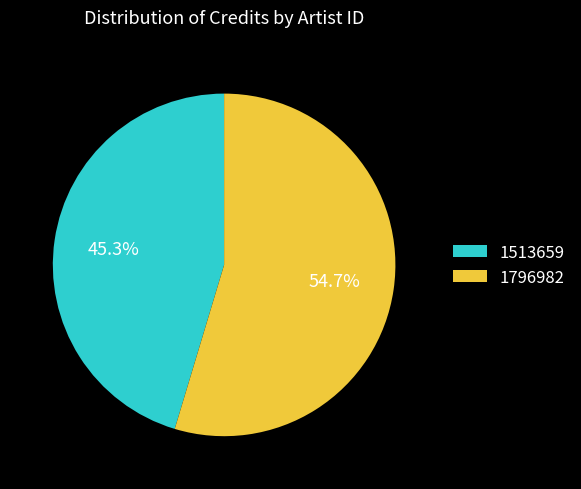

The 1796982 slice represents 55% of the pie. True or false?

True